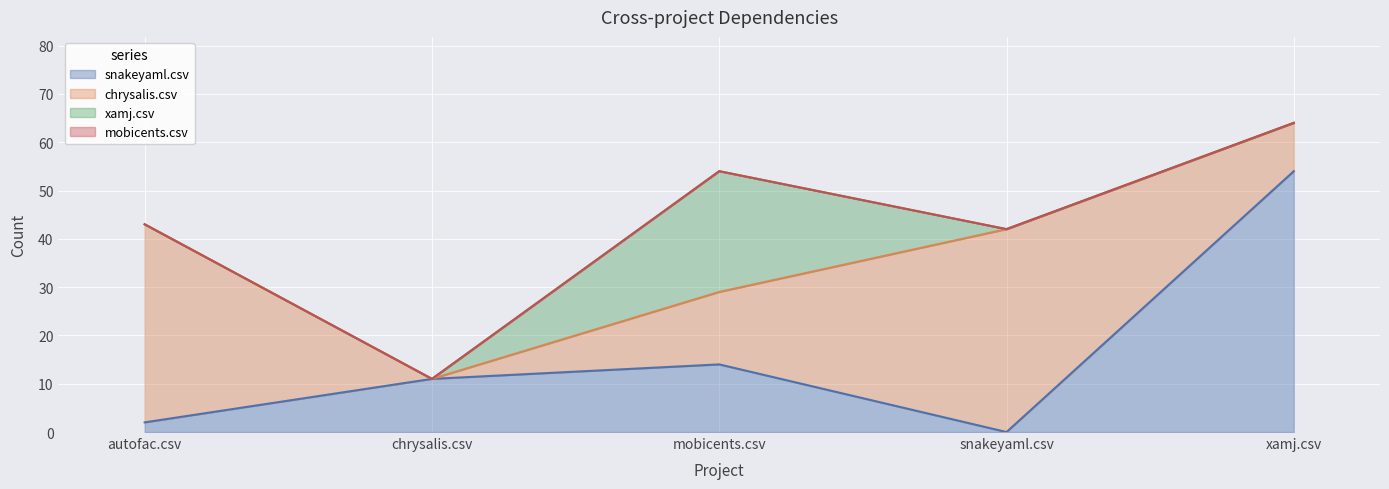

Reading left to right, what are all the values shown in this chart?

snakeyaml.csv: 2	11	14	0	54
chrysalis.csv: 41	0	15	42	10
xamj.csv: 0	0	25	0	0
mobicents.csv: 0	0	0	0	0